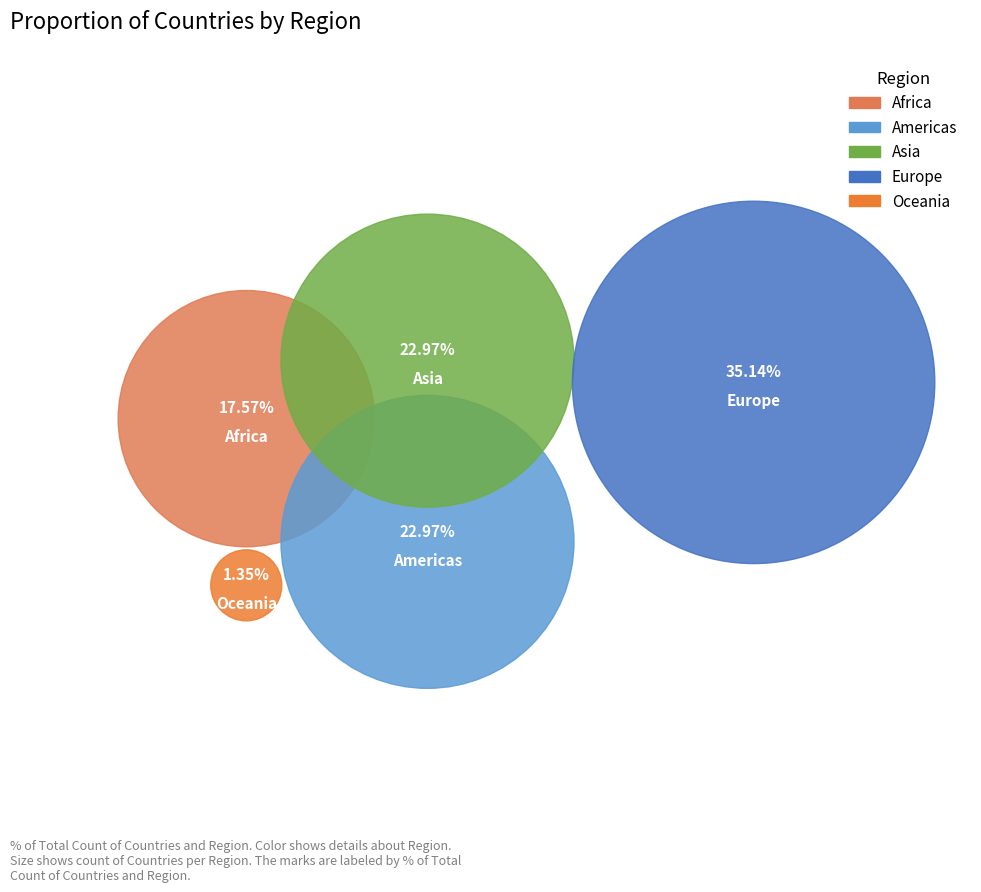

Between Americas and Europe, which is larger?

Europe